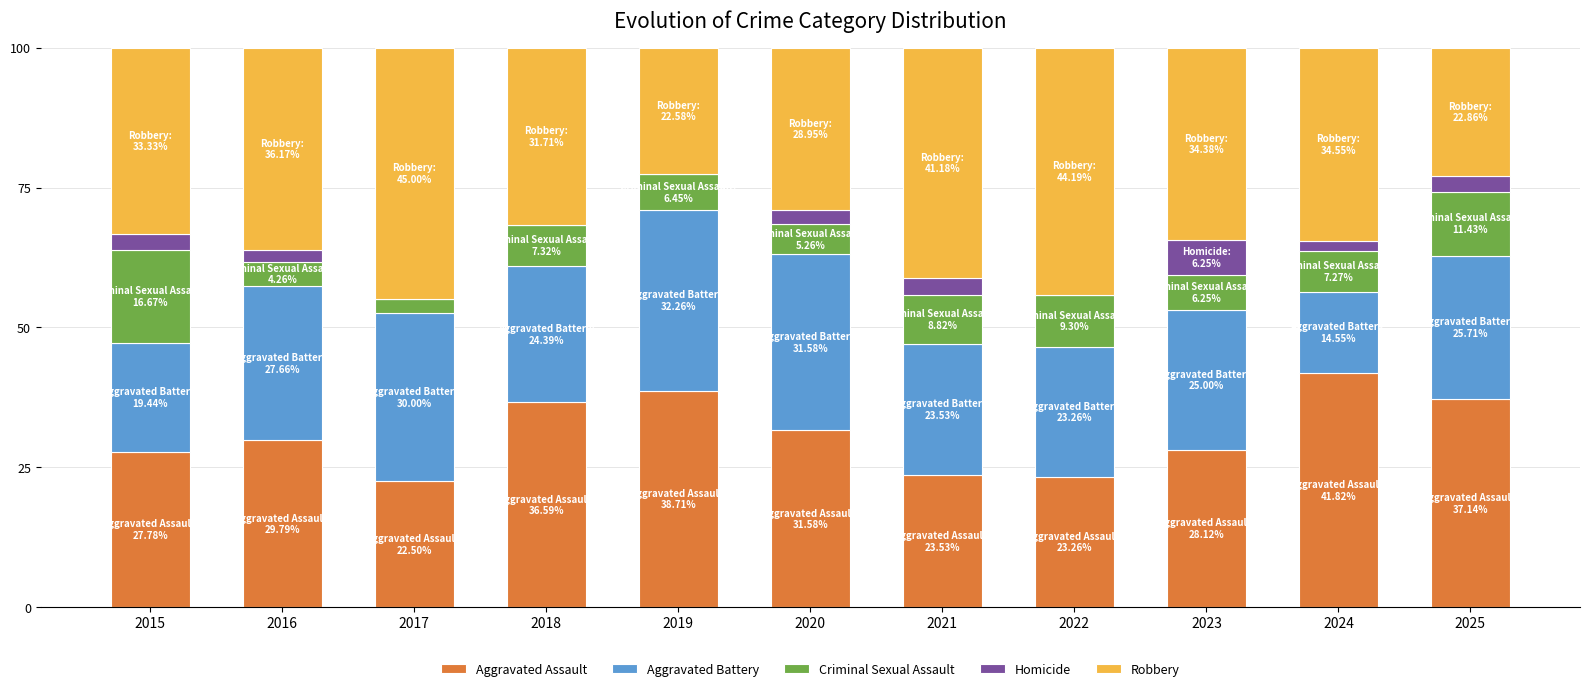

What is the maximum value for Aggravated Assault?

41.8